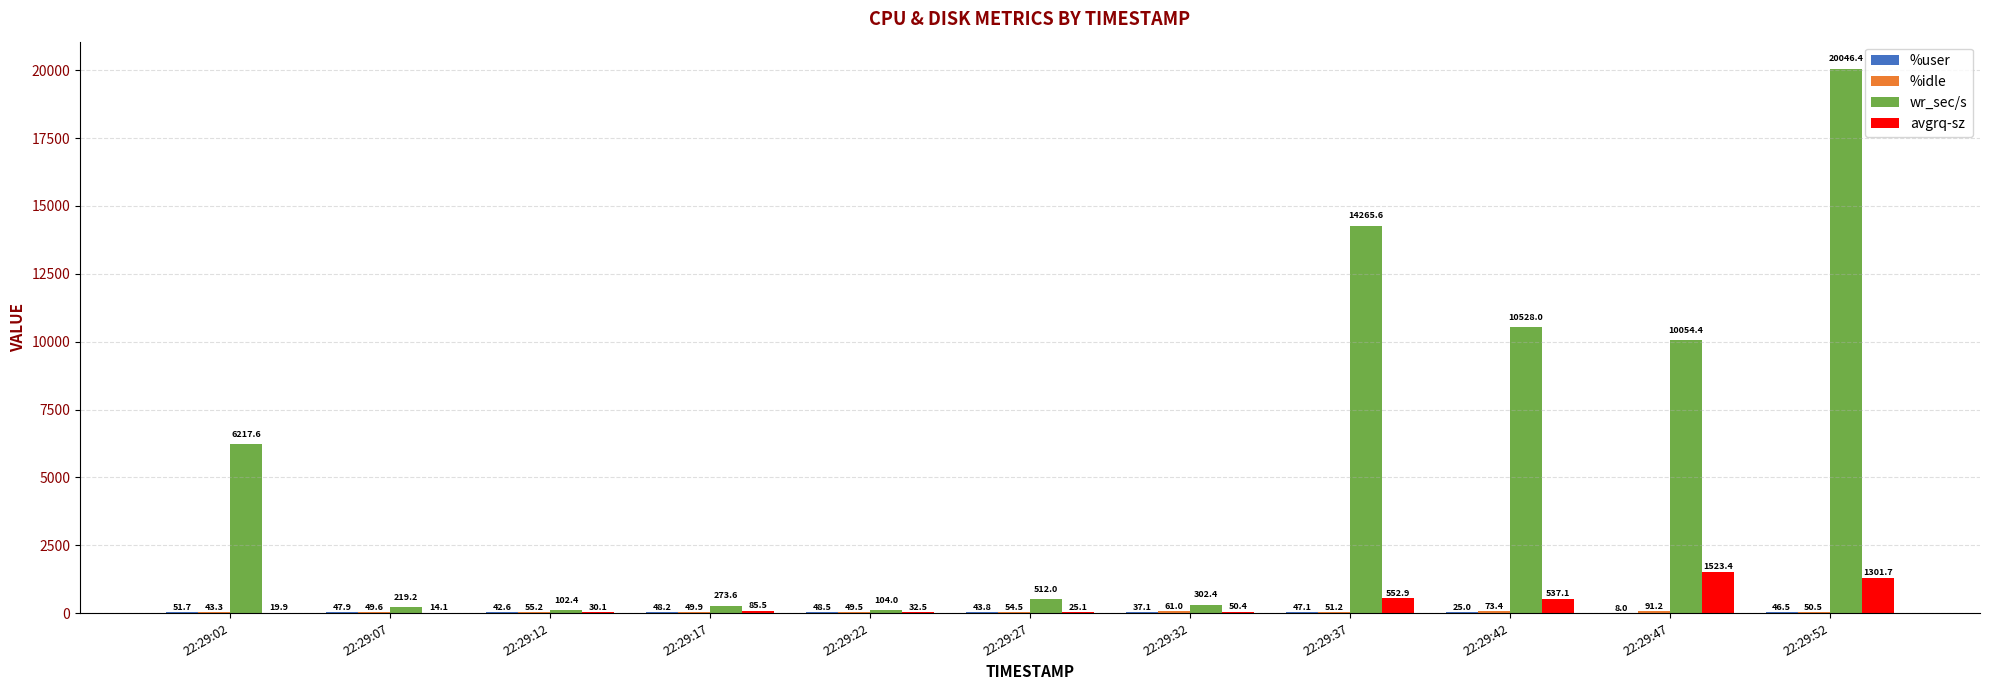

Which label corresponds to the largest value in the chart?

22:29:52